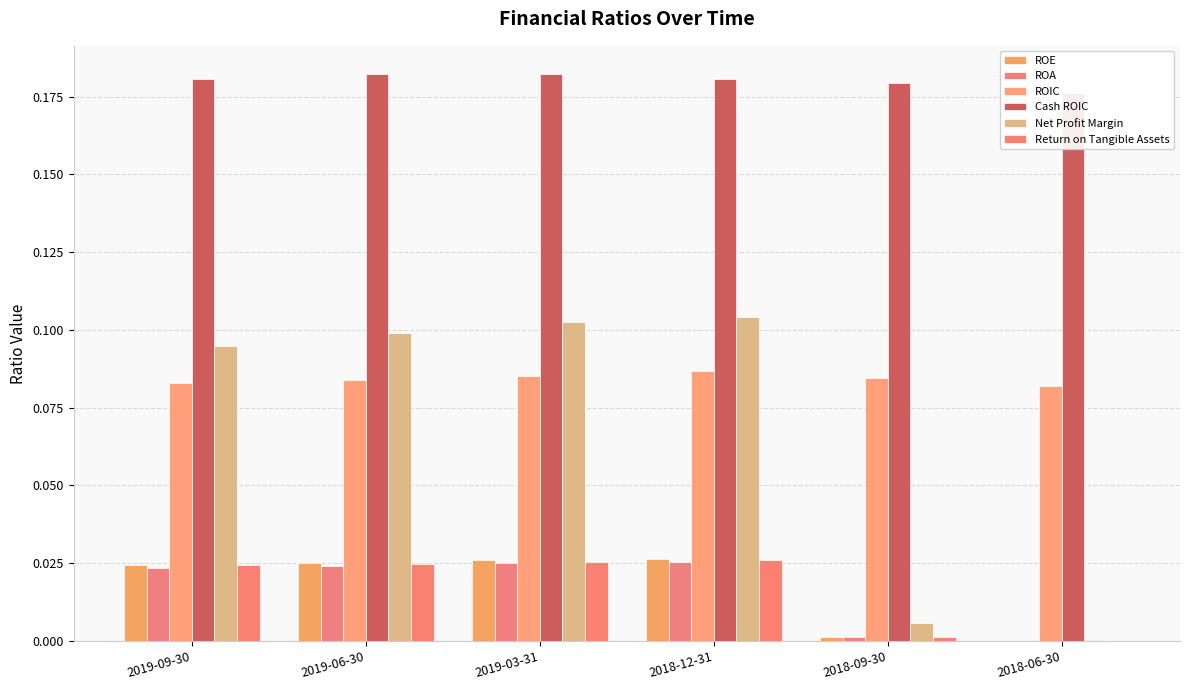

Rank the categories by ROIC value from lowest to highest.

2018-06-30, 2019-09-30, 2019-06-30, 2018-09-30, 2019-03-31, 2018-12-31